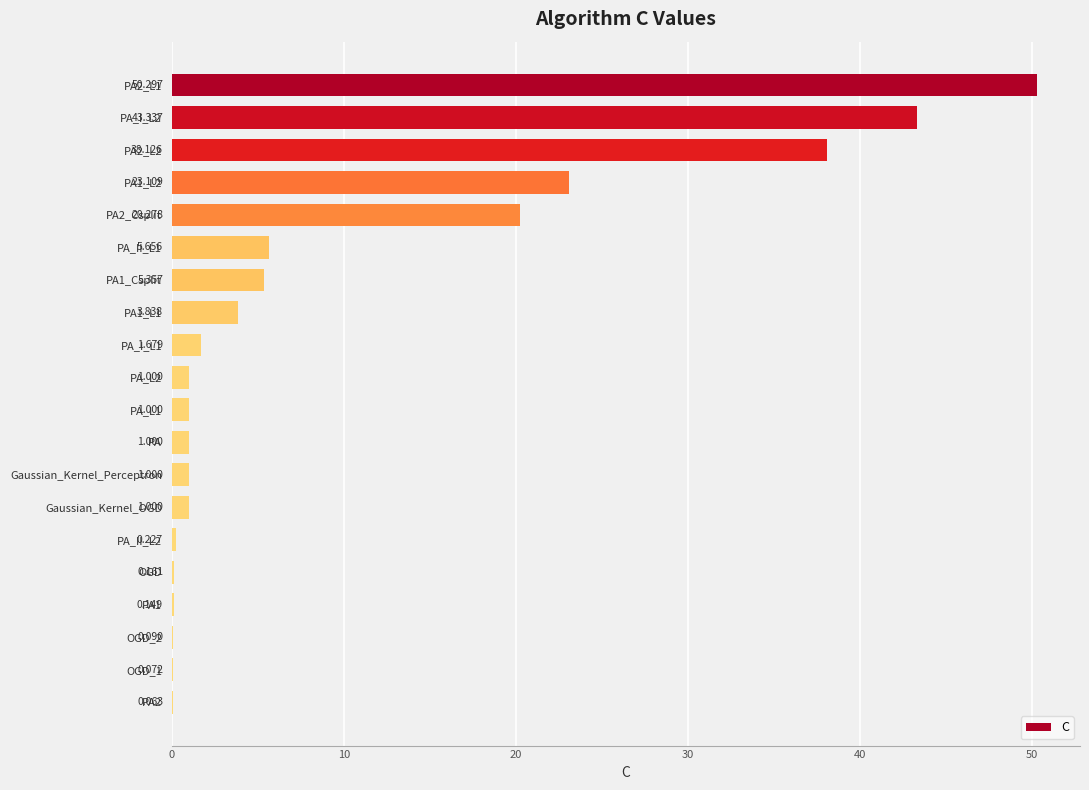

Are the bars horizontal?

Yes